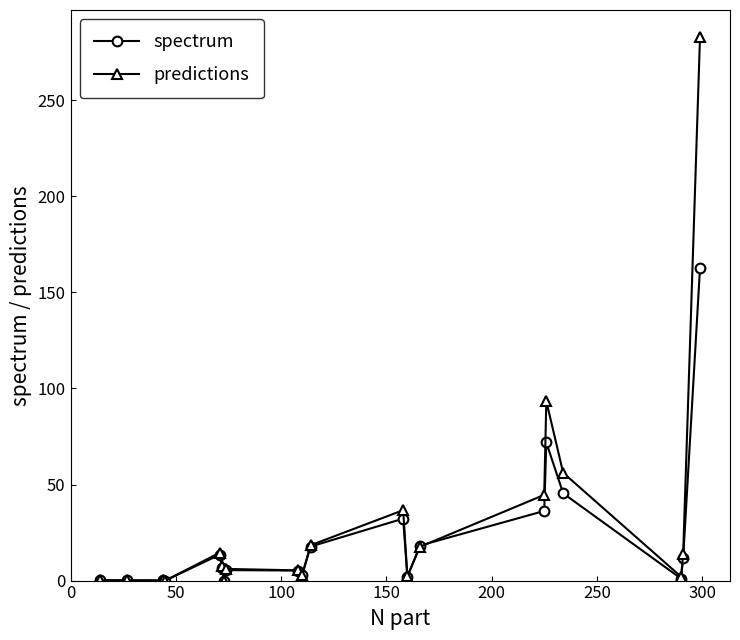

List the series in order of their peak value, highest first.

predictions, spectrum